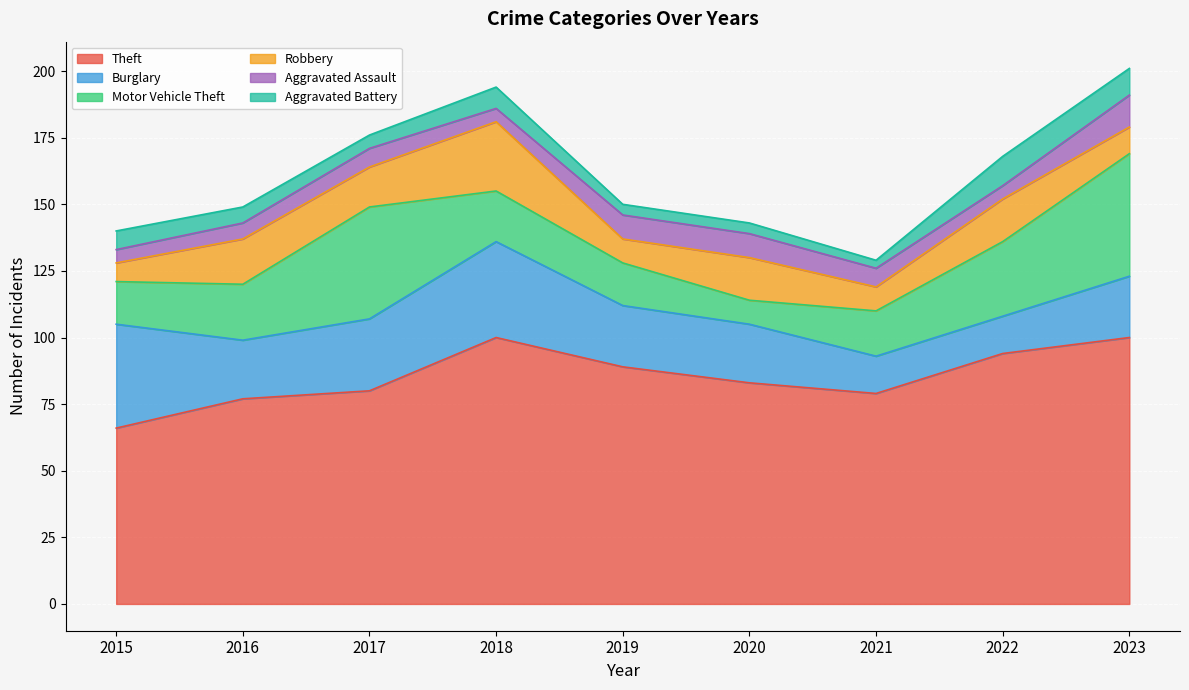

Which series has the largest total across all categories?

Theft